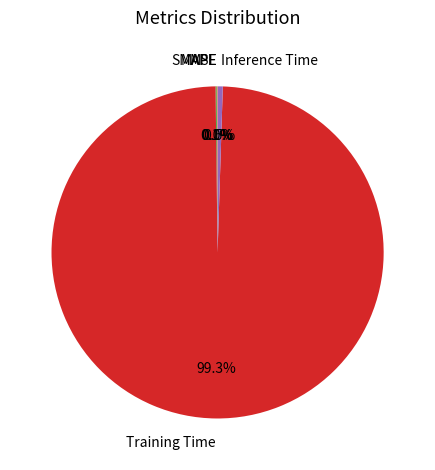

Is it true that Training Time is 89% of the pie?

False